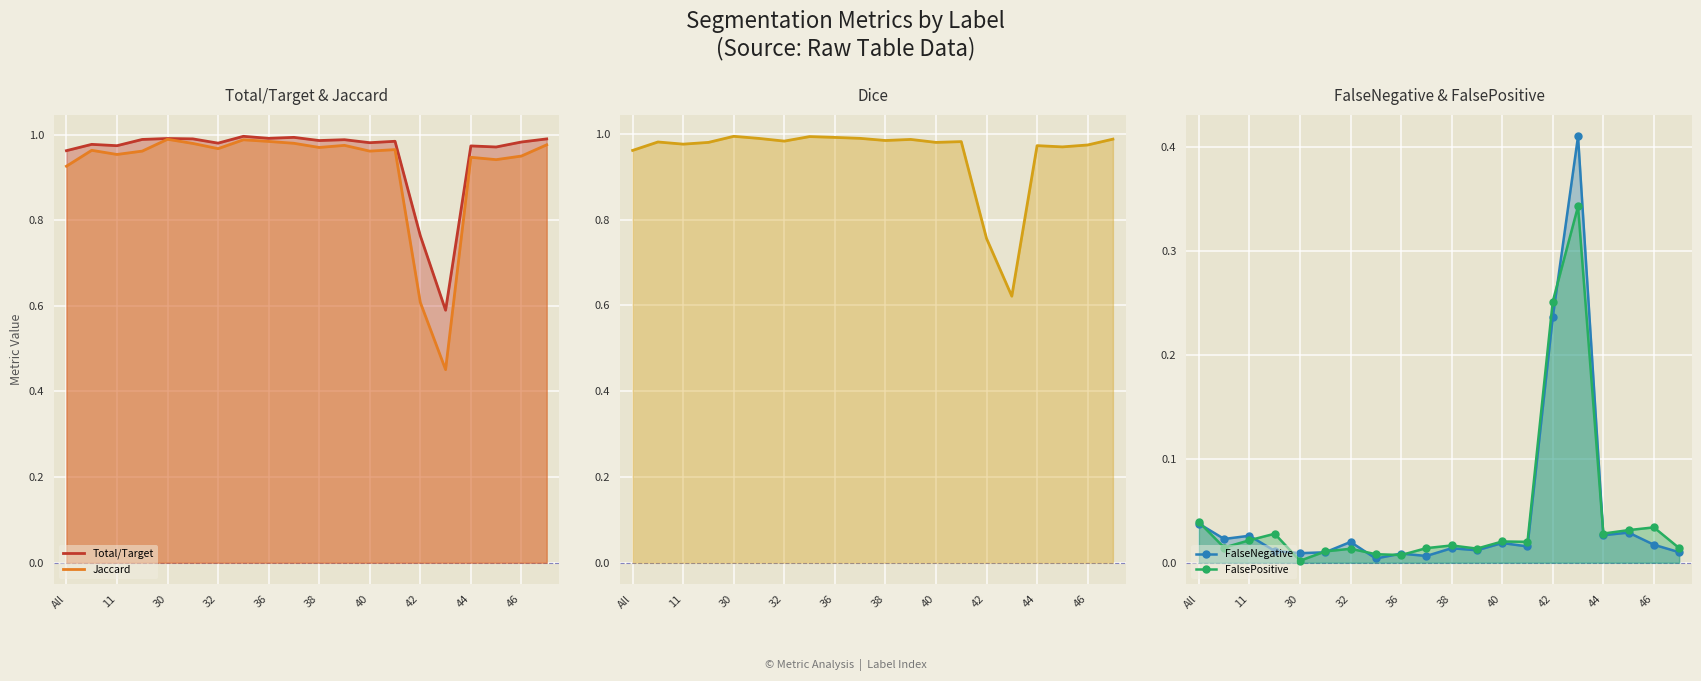

What is the spread (max minus min) of values at 19?

1.0